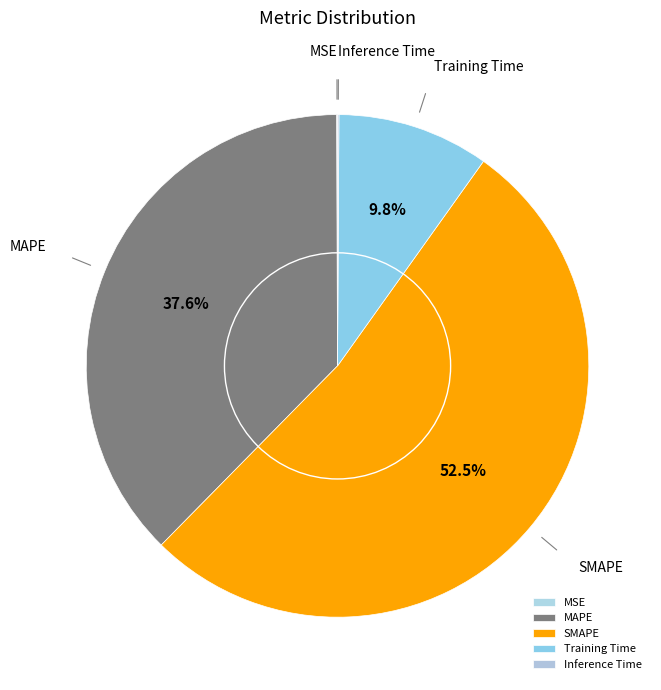

To the nearest percent, what is the difference between the largest and smallest slice percentages?

52%